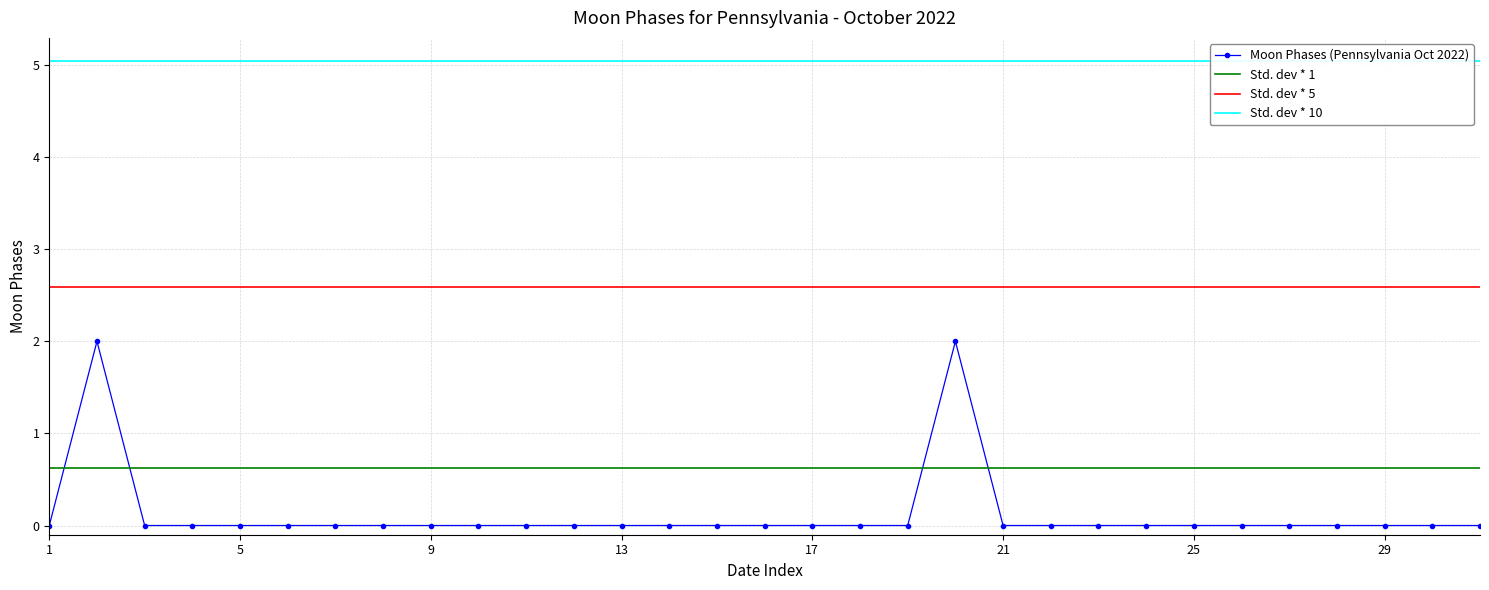

How many points are higher than both their immediate neighbors (excluding endpoints)?

2